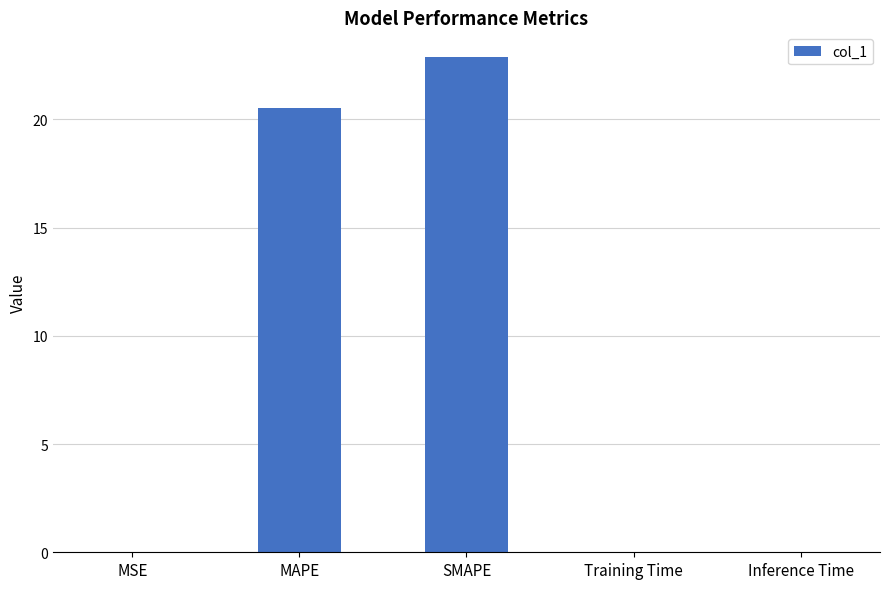

How many series are shown in this chart?

1